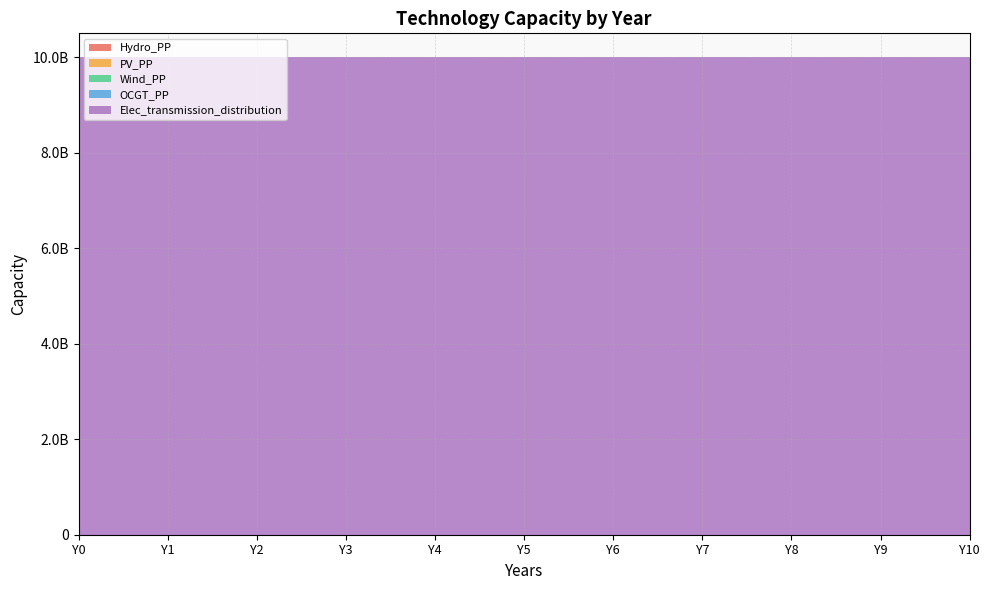

Reading left to right, list all the values displayed in this chart.

Hydro_PP: Y0=489400	Y1=489400	Y2=489400	Y3=489400	Y4=489400	Y5=489400	Y6=489400	Y7=489400	Y8=489400	Y9=489400	Y10=489400
PV_PP: Y0=0	Y1=0	Y2=0	Y3=0	Y4=0	Y5=0	Y6=0	Y7=0	Y8=0	Y9=0	Y10=0
Wind_PP: Y0=0	Y1=0	Y2=0	Y3=0	Y4=0	Y5=0	Y6=0	Y7=0	Y8=0	Y9=0	Y10=0
OCGT_PP: Y0=0	Y1=0	Y2=0	Y3=0	Y4=0	Y5=0	Y6=0	Y7=0	Y8=0	Y9=0	Y10=0
Elec_transmission_distribution: Y0=10000000000	Y1=10000000000	Y2=10000000000	Y3=10000000000	Y4=10000000000	Y5=10000000000	Y6=10000000000	Y7=10000000000	Y8=10000000000	Y9=10000000000	Y10=10000000000